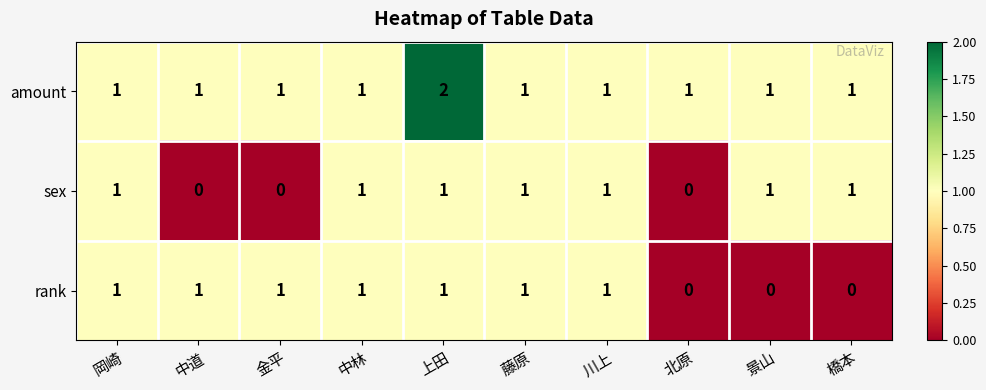

Which category has the highest value across all series?

上田